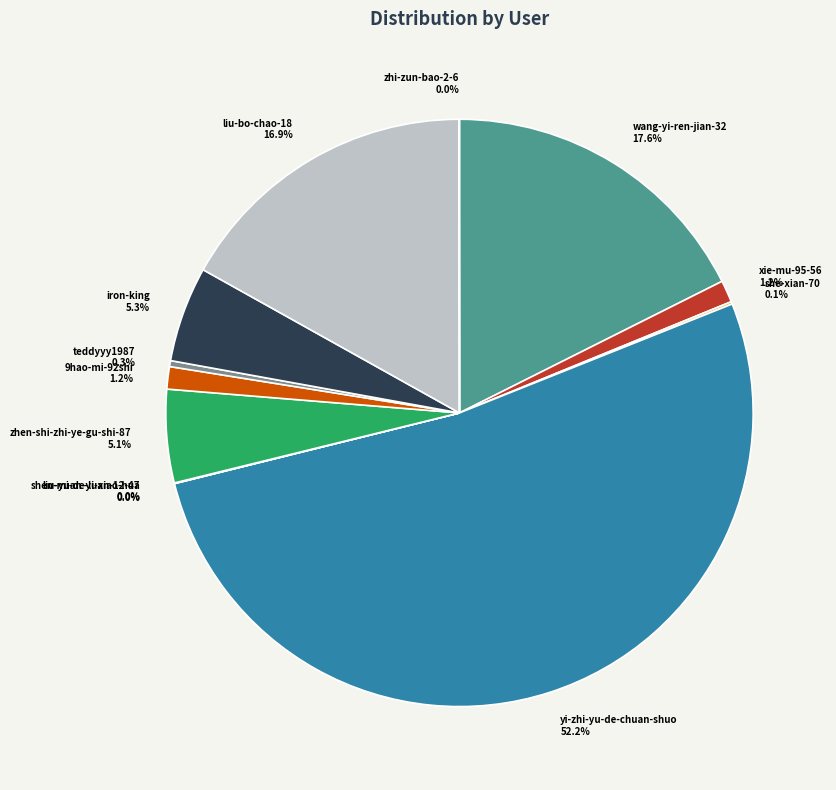

What percentage is the 9hao-mi-92shi slice, to the nearest percent?

1%